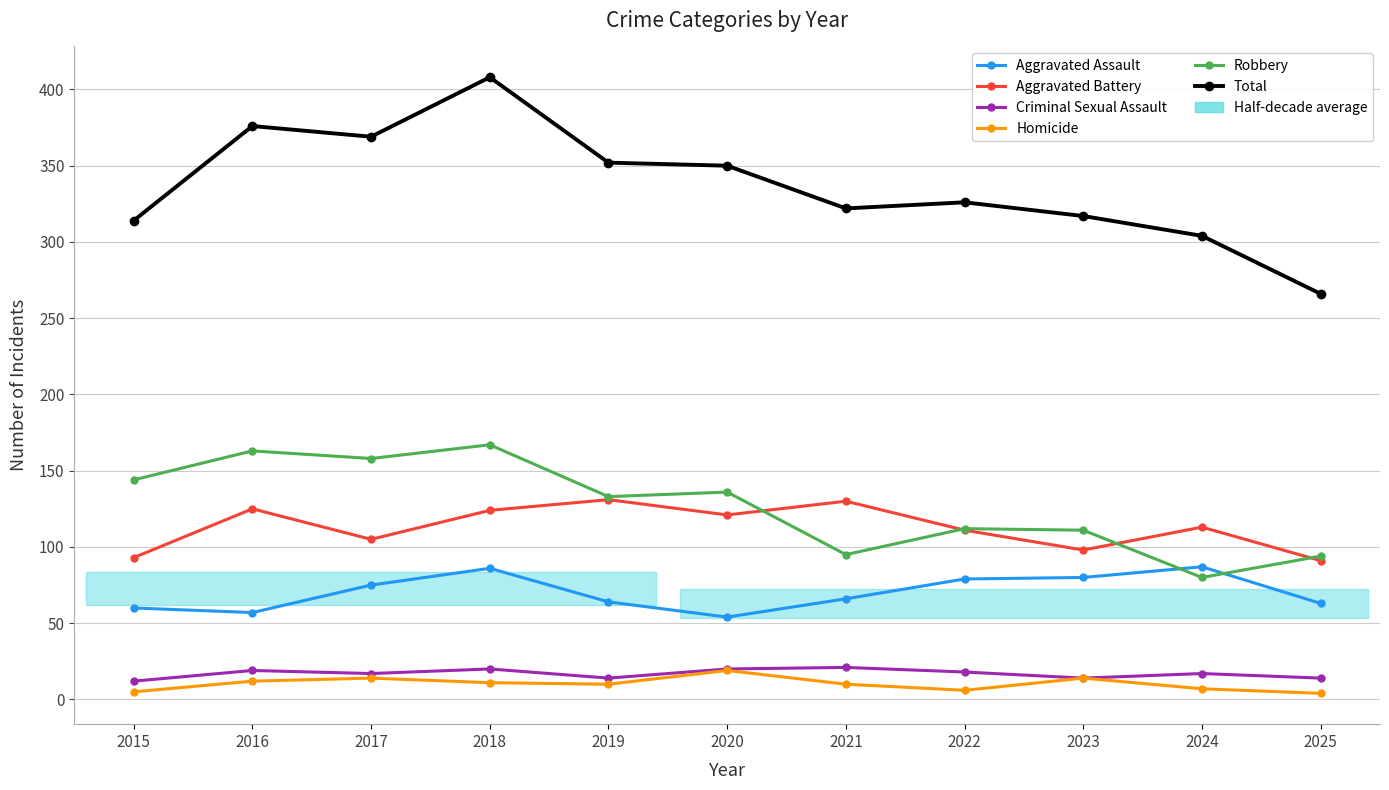

At which category is the sum across all series the highest?

2018